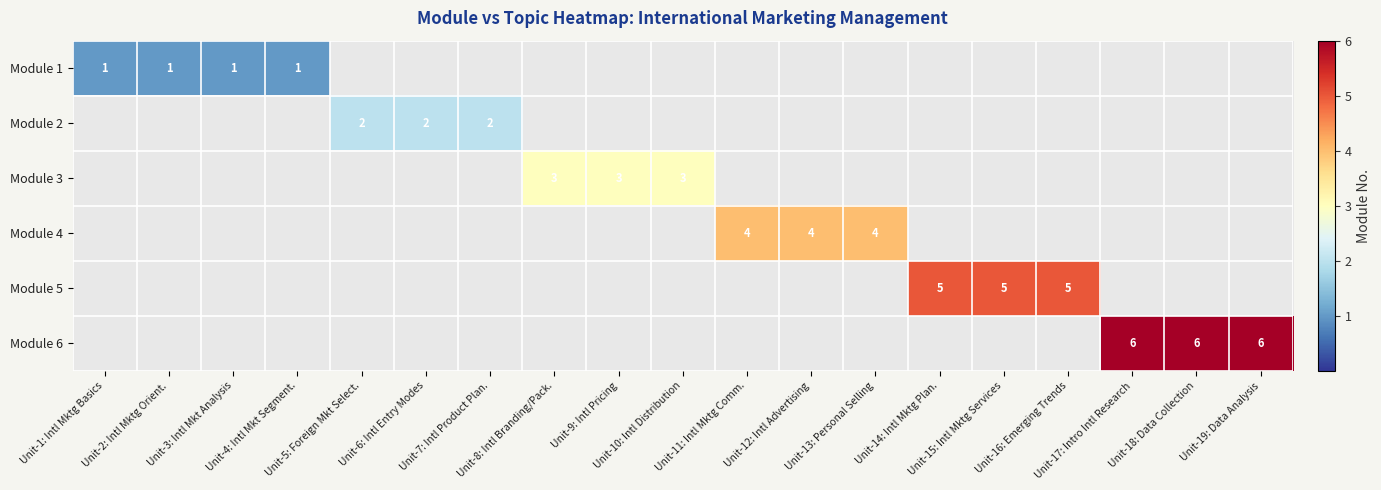

At how many categories does at least one series exceed 1?

15